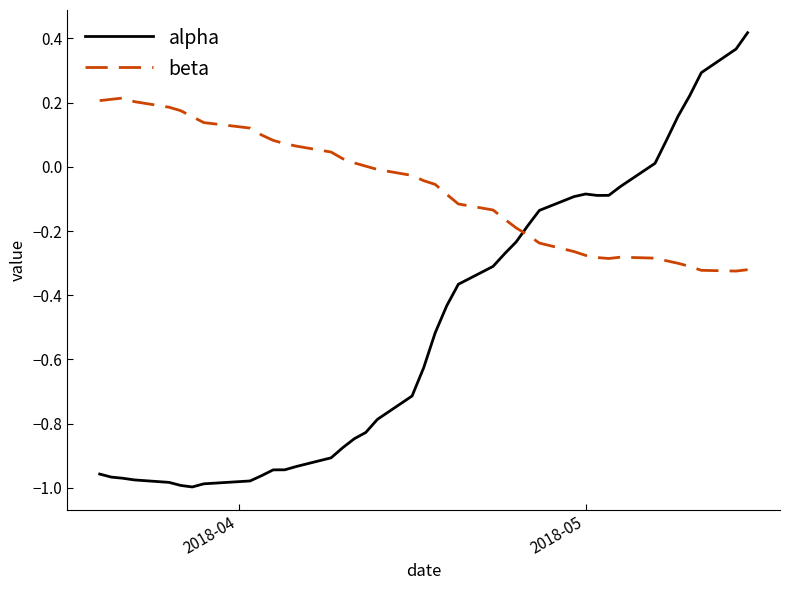

What is the difference between the maximum and minimum values in the beta series?

0.5